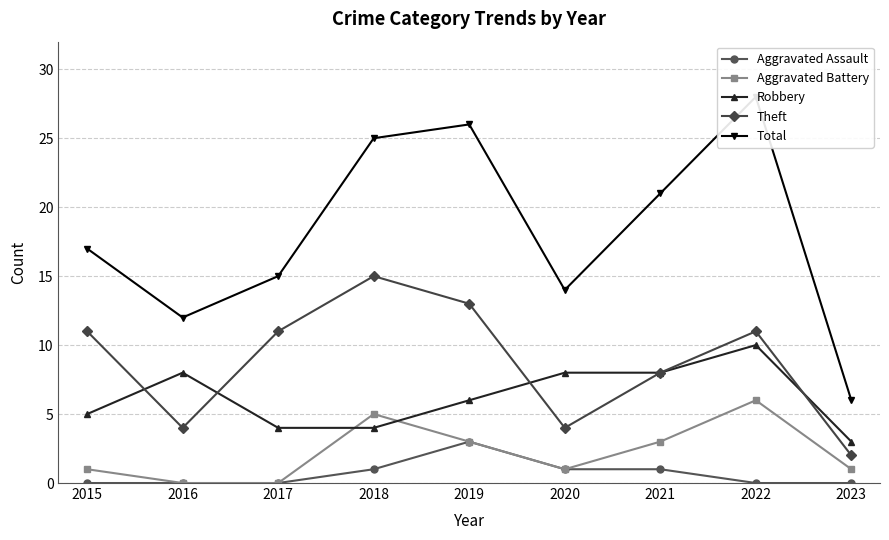

The Aggravated Assault series shows 1 at 2022. True or false?

False